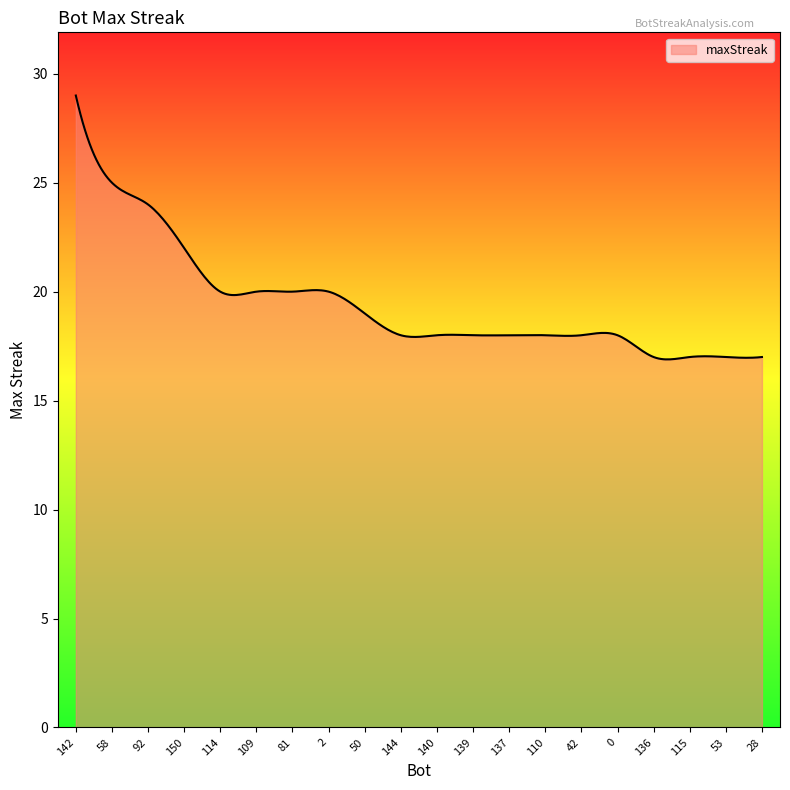

What is the difference between the maximum and minimum values?

12.1